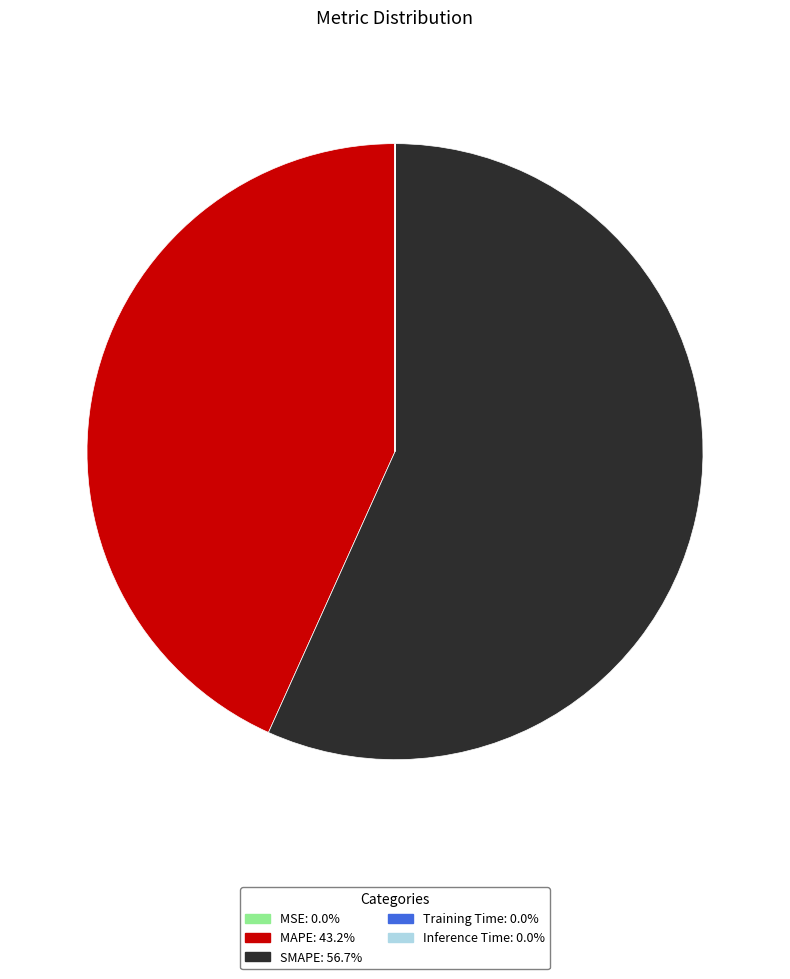

Which category accounts for the majority?

SMAPE